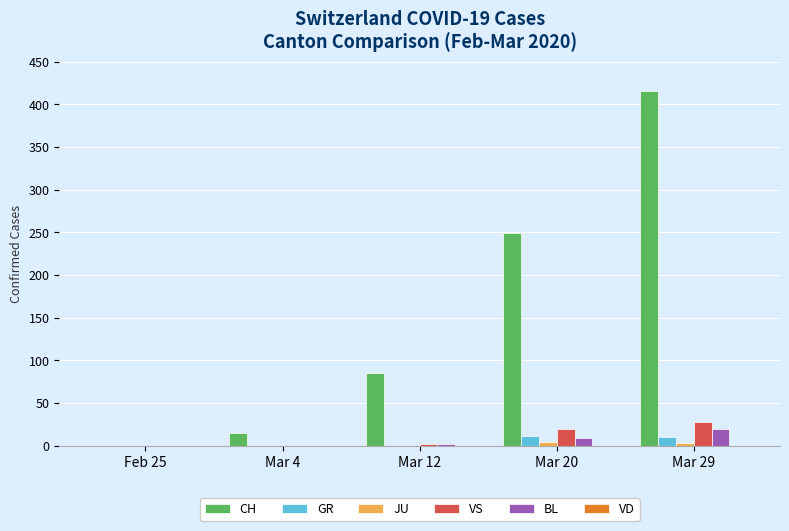

The CH series shows 260 at Mar 29. True or false?

False